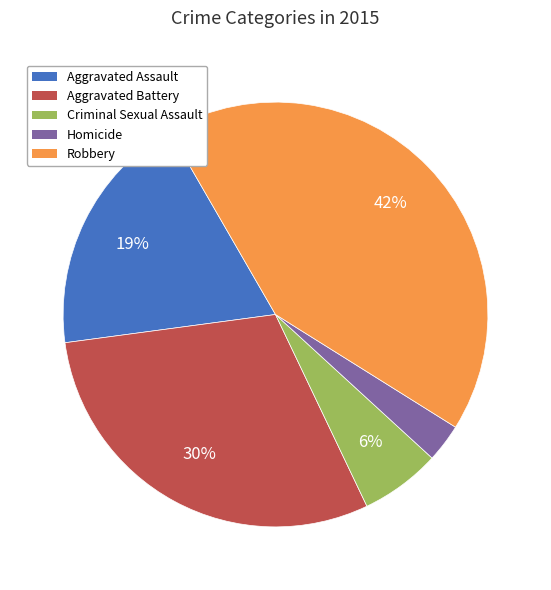

Is it true that Robbery is 42% of the pie?

True